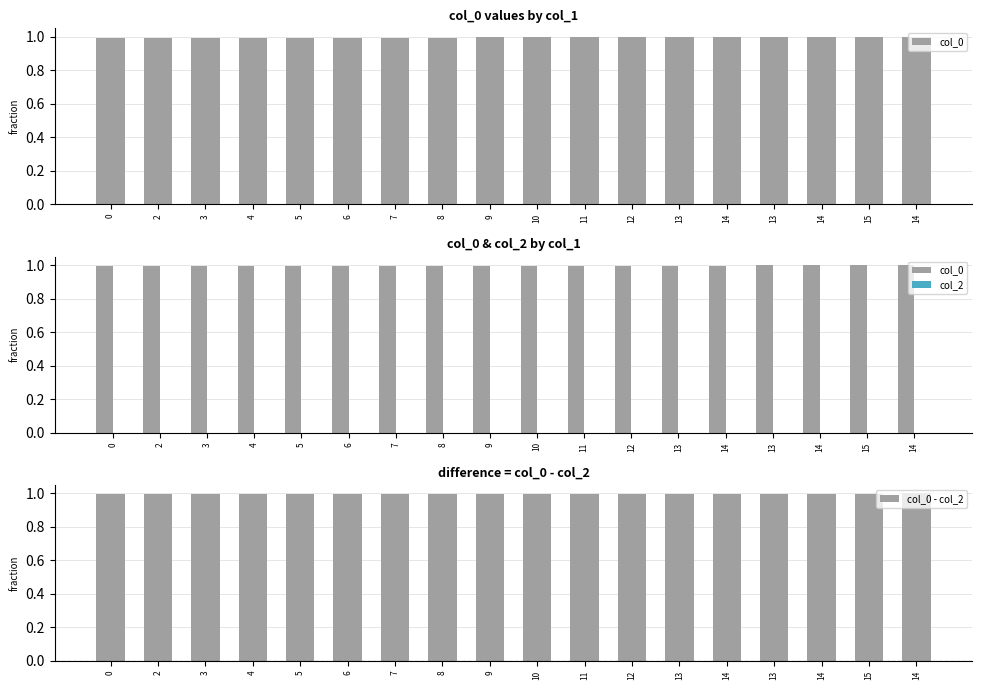

Which series has the largest total across all categories?

col_0